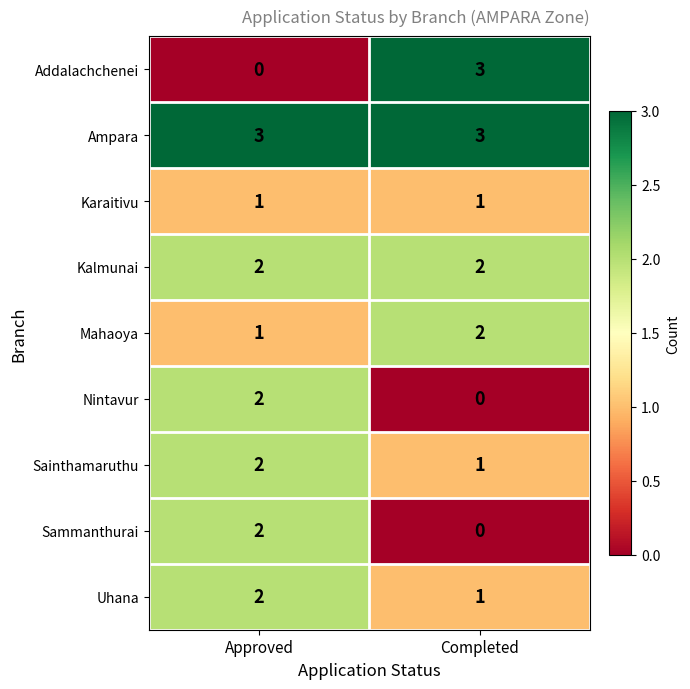

The Mahaoya series shows 1 at Completed. True or false?

False